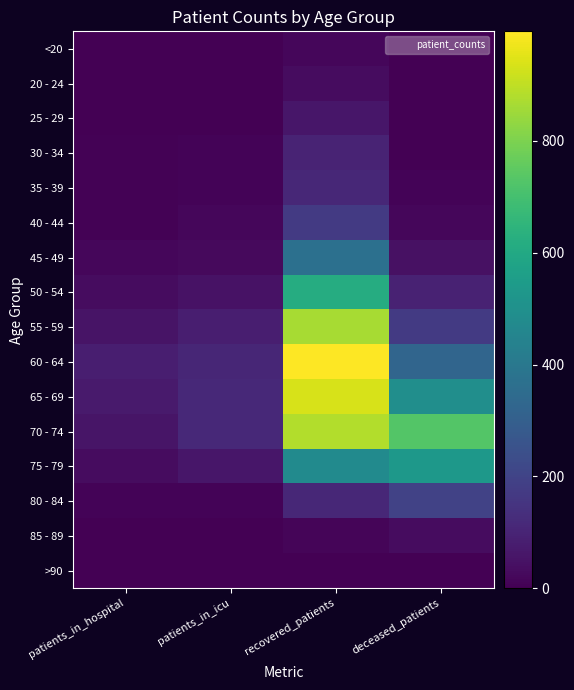

Reading left to right, list all the values displayed in this chart.

<20: patients_in_hospital=1	patients_in_icu=0	recovered_patients=16	deceased_patients=2
20 - 24: patients_in_hospital=2	patients_in_icu=0	recovered_patients=32	deceased_patients=0
25 - 29: patients_in_hospital=1	patients_in_icu=0	recovered_patients=61	deceased_patients=3
30 - 34: patients_in_hospital=5	patients_in_icu=8	recovered_patients=99	deceased_patients=3
35 - 39: patients_in_hospital=4	patients_in_icu=11	recovered_patients=112	deceased_patients=11
40 - 44: patients_in_hospital=4	patients_in_icu=16	recovered_patients=171	deceased_patients=17
45 - 49: patients_in_hospital=19	patients_in_icu=24	recovered_patients=366	deceased_patients=44
50 - 54: patients_in_hospital=33	patients_in_icu=49	recovered_patients=616	deceased_patients=97
55 - 59: patients_in_hospital=54	patients_in_icu=84	recovered_patients=866	deceased_patients=171
60 - 64: patients_in_hospital=84	patients_in_icu=106	recovered_patients=996	deceased_patients=326
65 - 69: patients_in_hospital=73	patients_in_icu=113	recovered_patients=935	deceased_patients=493
70 - 74: patients_in_hospital=55	patients_in_icu=114	recovered_patients=880	deceased_patients=731
75 - 79: patients_in_hospital=35	patients_in_icu=59	recovered_patients=478	deceased_patients=530
80 - 84: patients_in_hospital=9	patients_in_icu=8	recovered_patients=110	deceased_patients=196
85 - 89: patients_in_hospital=1	patients_in_icu=0	recovered_patients=15	deceased_patients=32
>90: patients_in_hospital=0	patients_in_icu=0	recovered_patients=3	deceased_patients=2